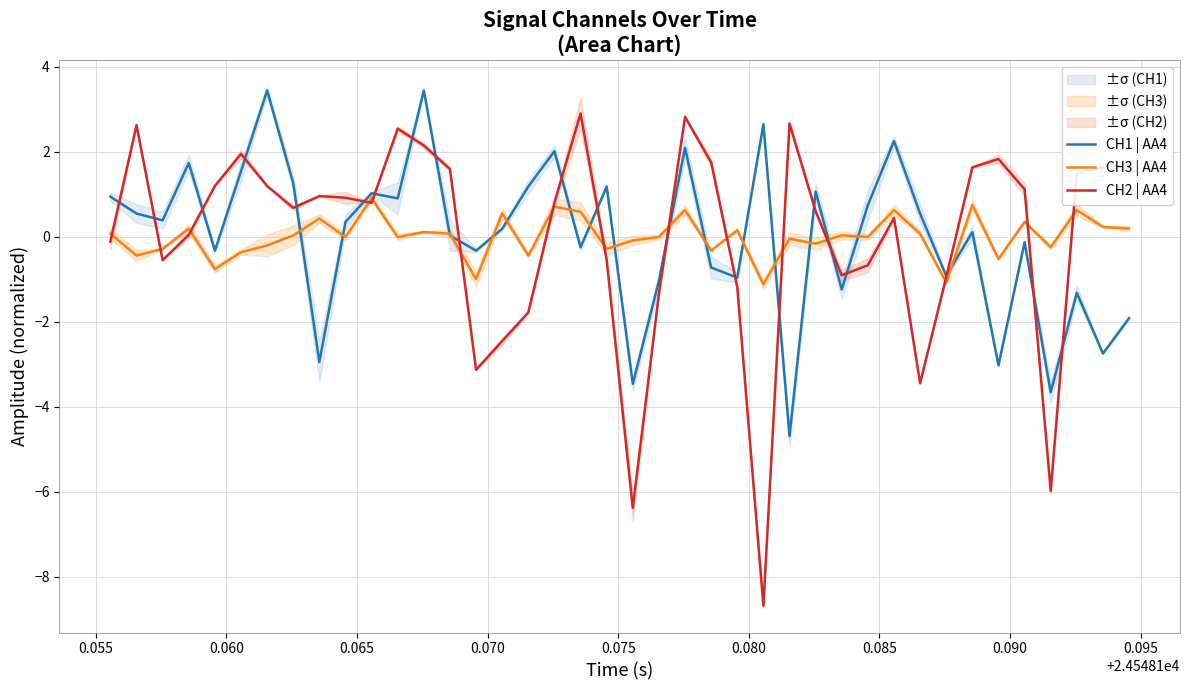

True or false: CH1 | AA4 and CH2 | AA4 cross at least once.

True